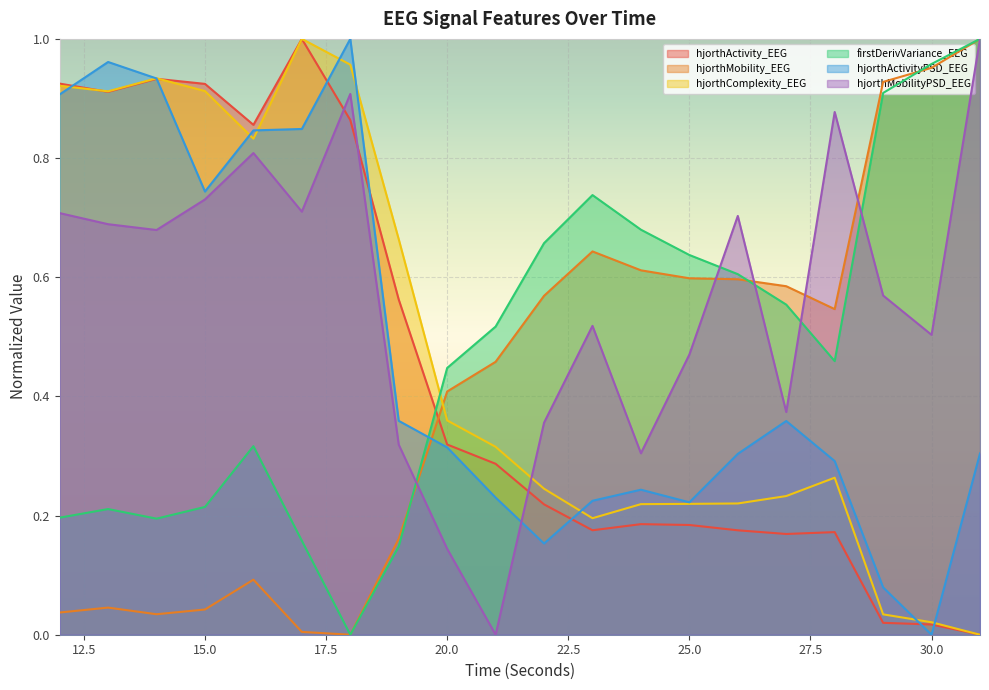

Where is the first local maximum for hjorthActivityPSD_EEG?

13